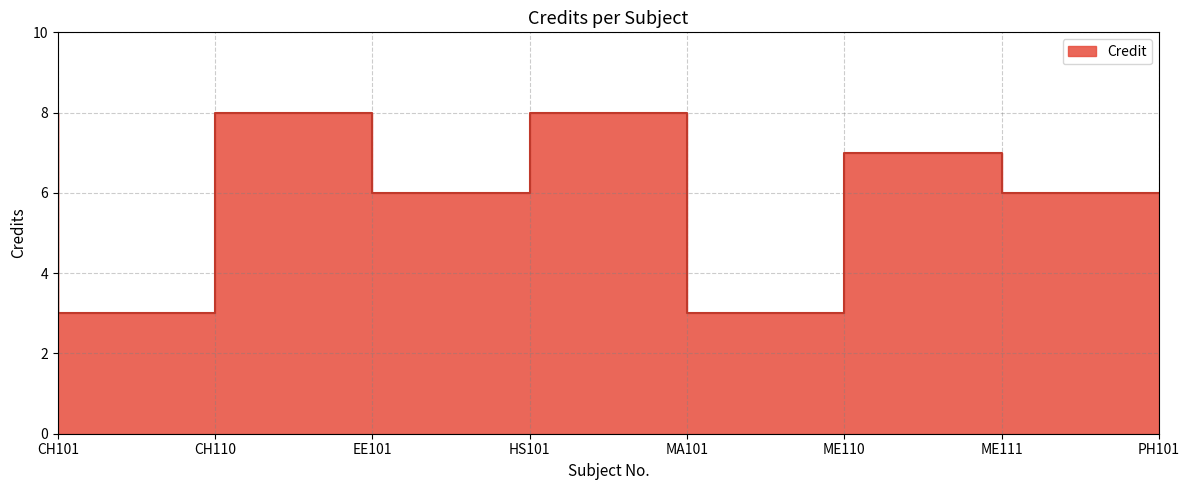

At which category does the chart reach its minimum across all series?

CH110